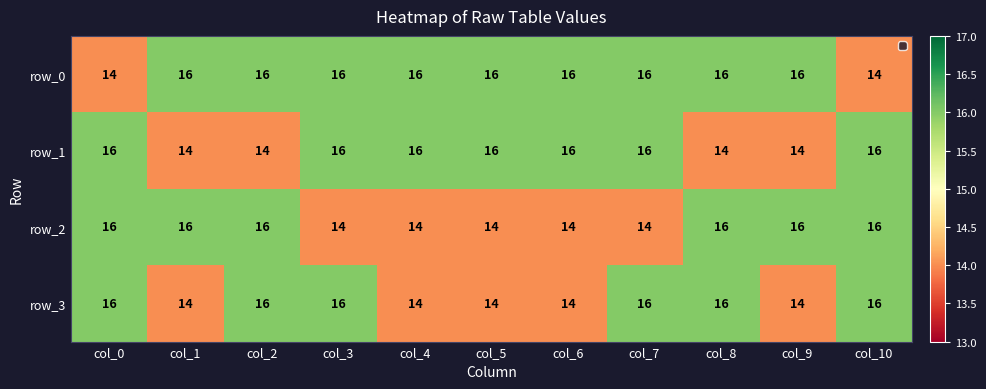

True or false: row_2 has a value of 23 at col_0.

False